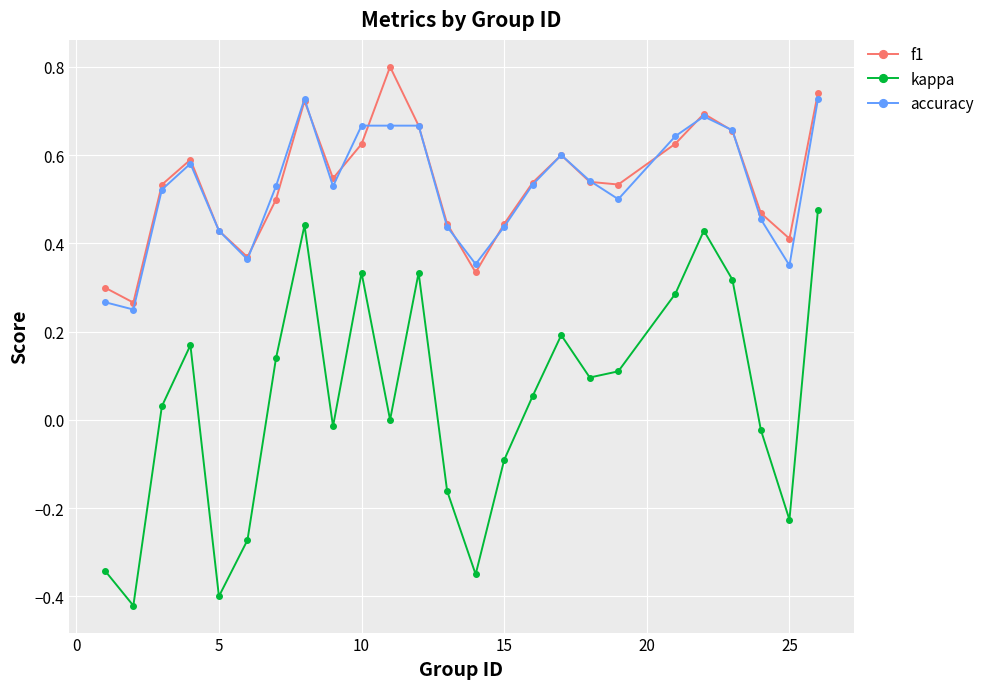

Count the number of data series in this chart.

3